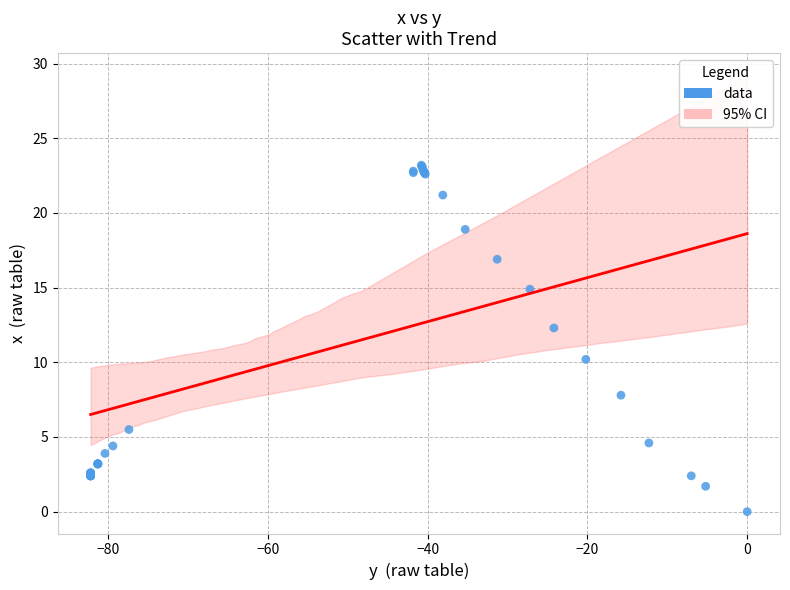

What Y value in the scatter plot is closest to 11?

10.2